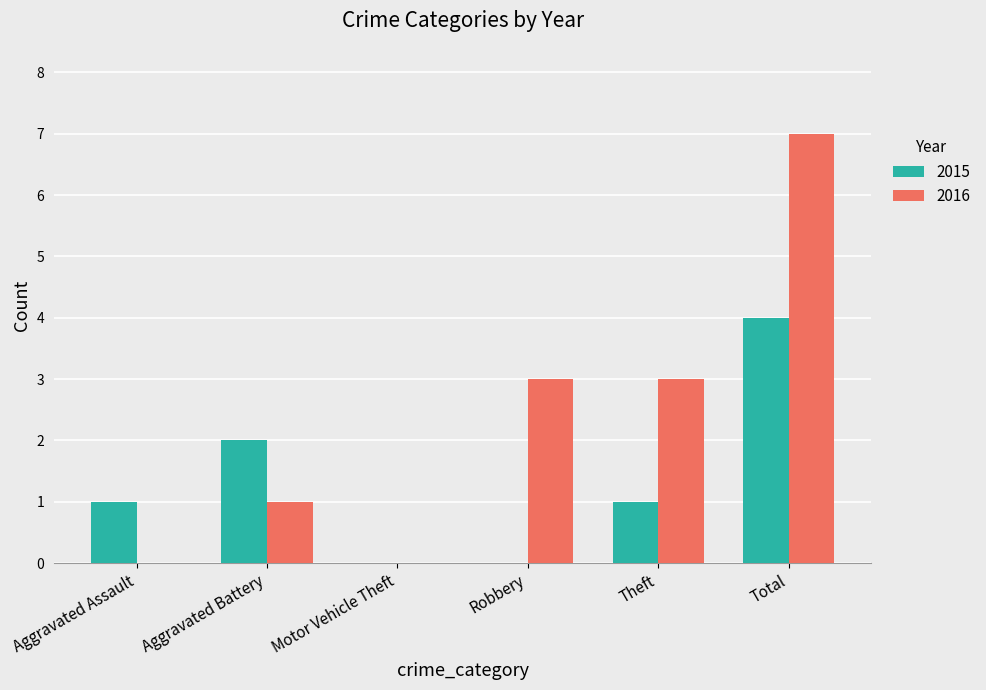

Does the chart contain stacked bars?

No